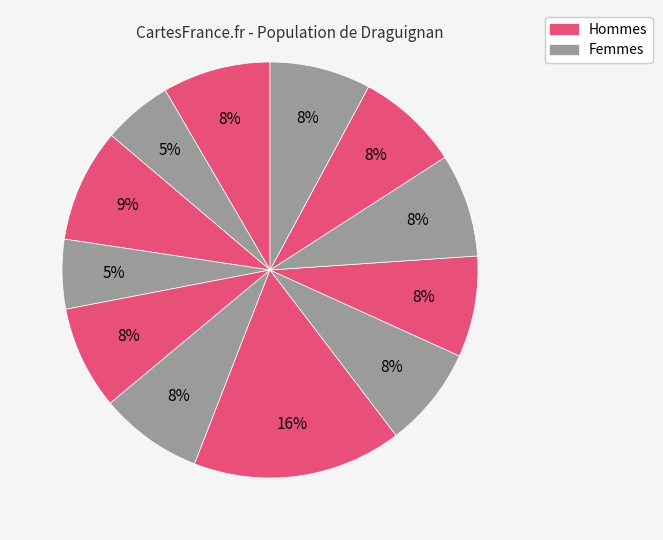

How many segments does this pie chart have?

12